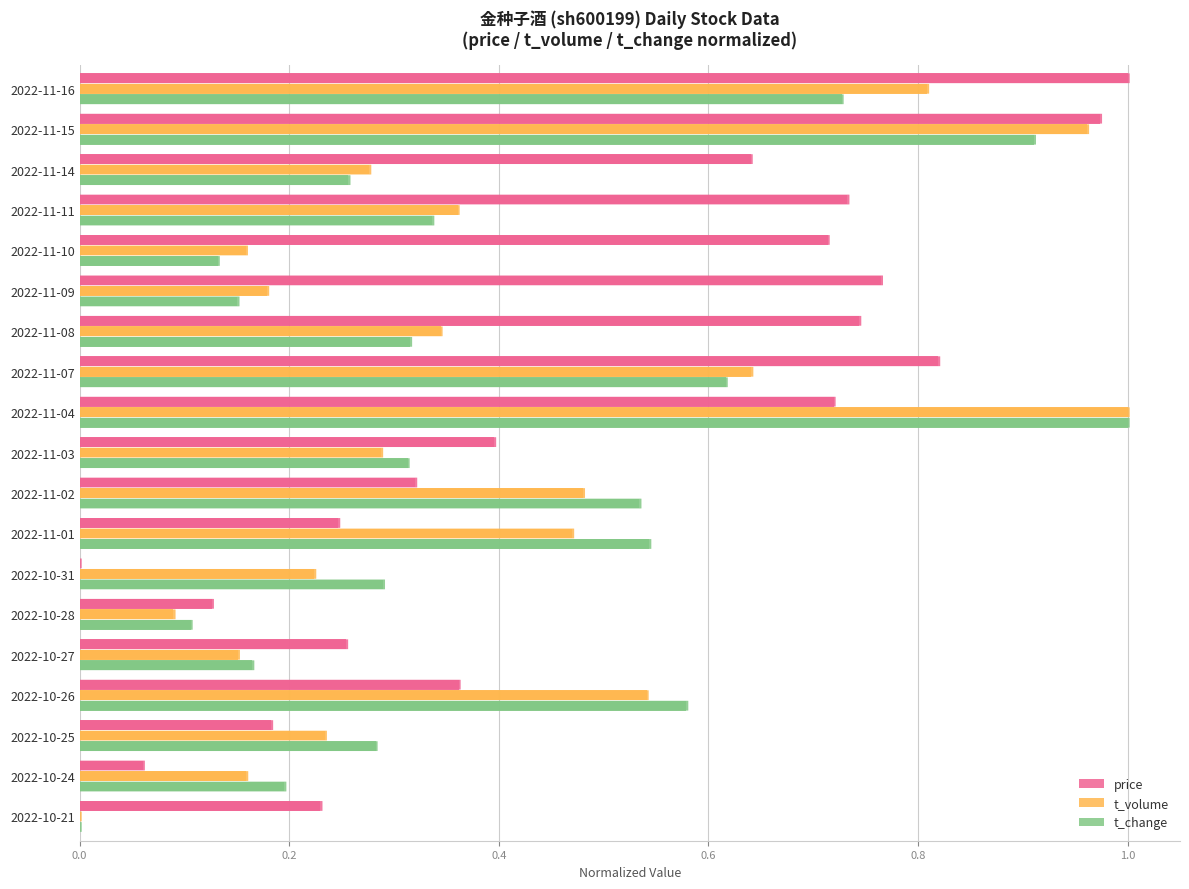

Is it true that t_change equals 0.1 at 2022-10-24?

False